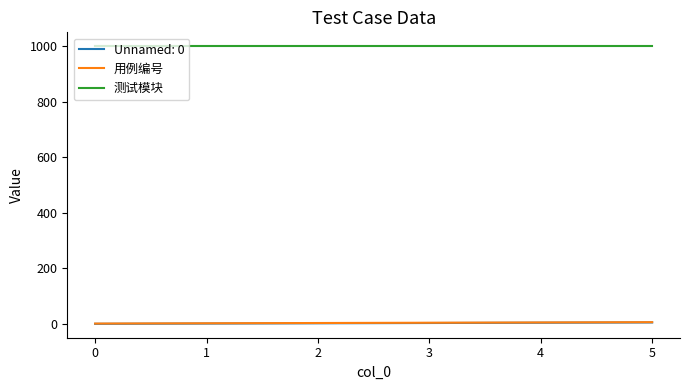

True or false: Unnamed: 0 and 测试模块 cross at least once.

False